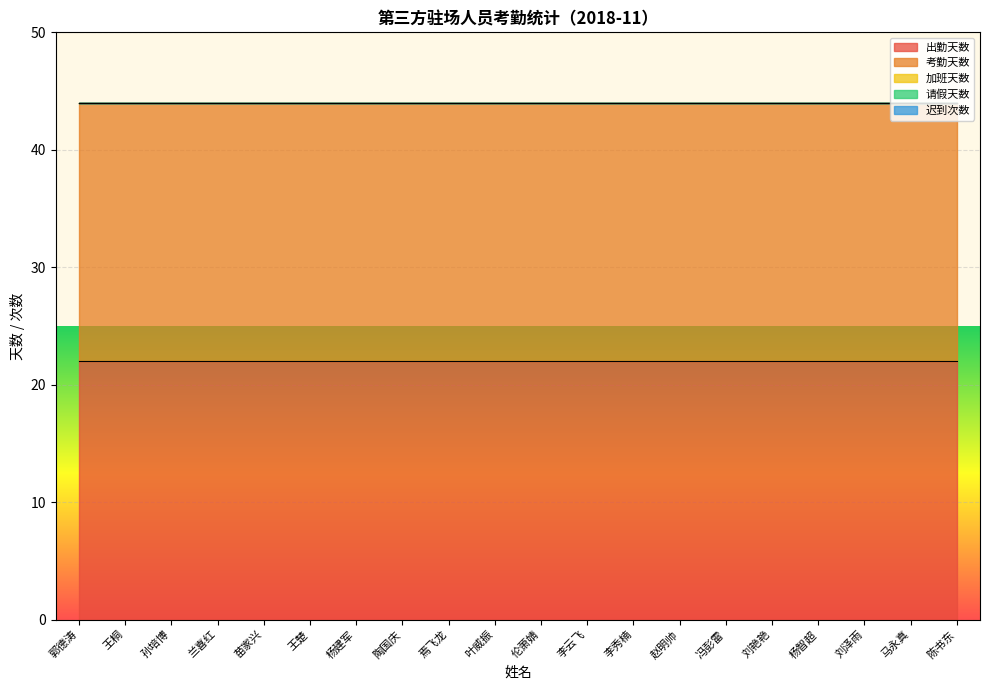

The 请假天数 series shows 0 at 陈书东. True or false?

True